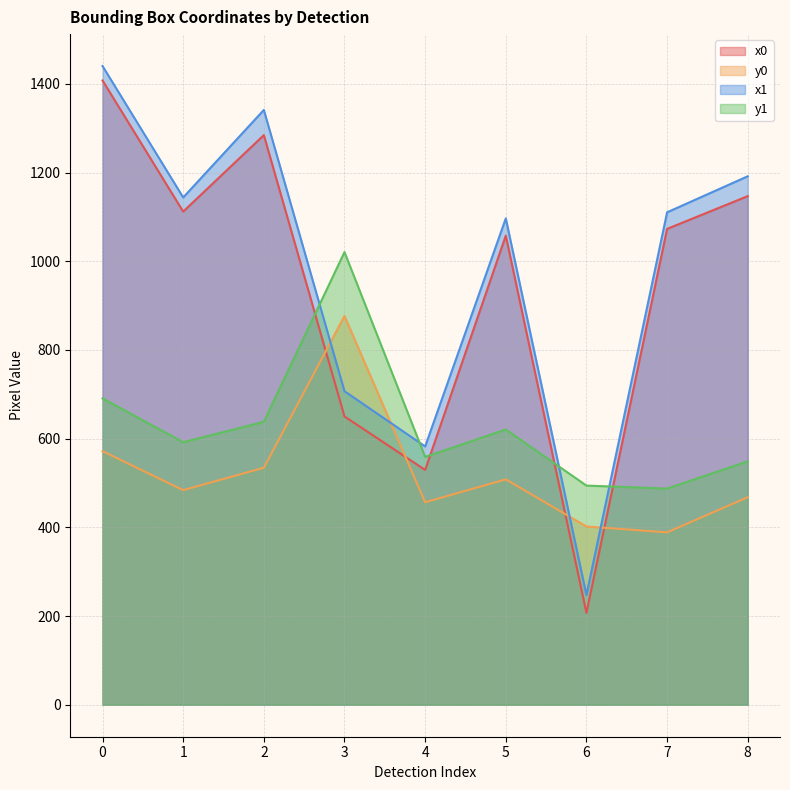

What is the value of the y0 point at the 5th from the left?

456.6